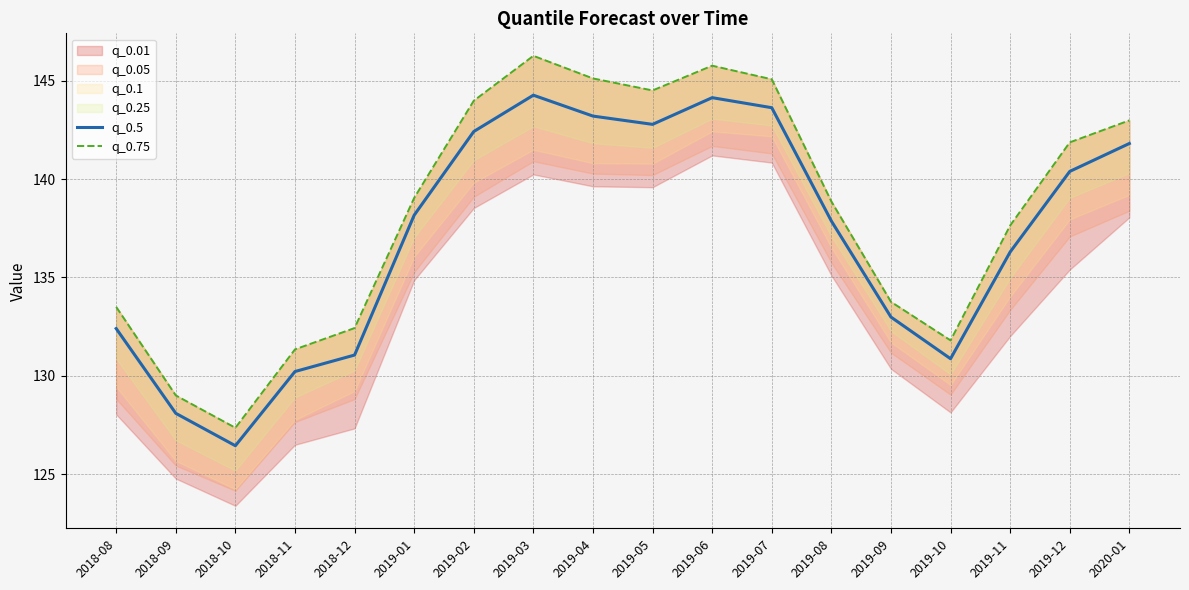

Which series has the largest range (max minus min)?

q_0.75